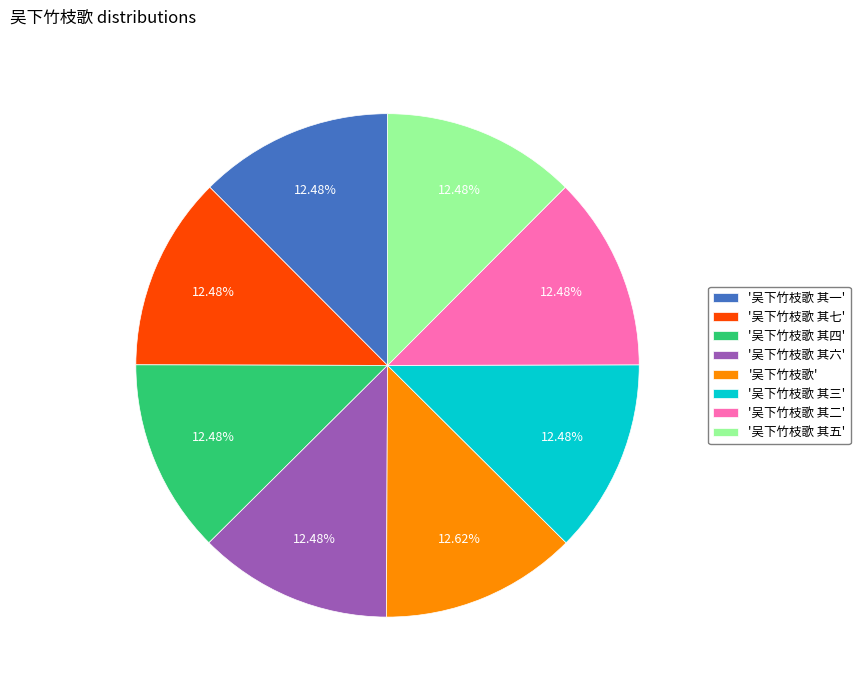

Does '吴下竹枝歌 其六' account for over 50% of the chart?

No